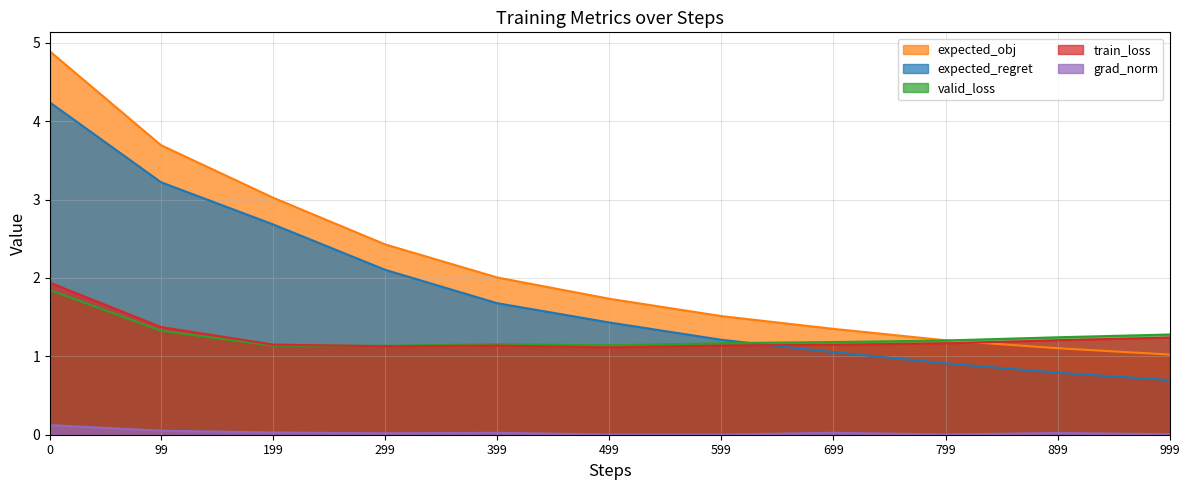

What is the total value across all series at 199?

8.0